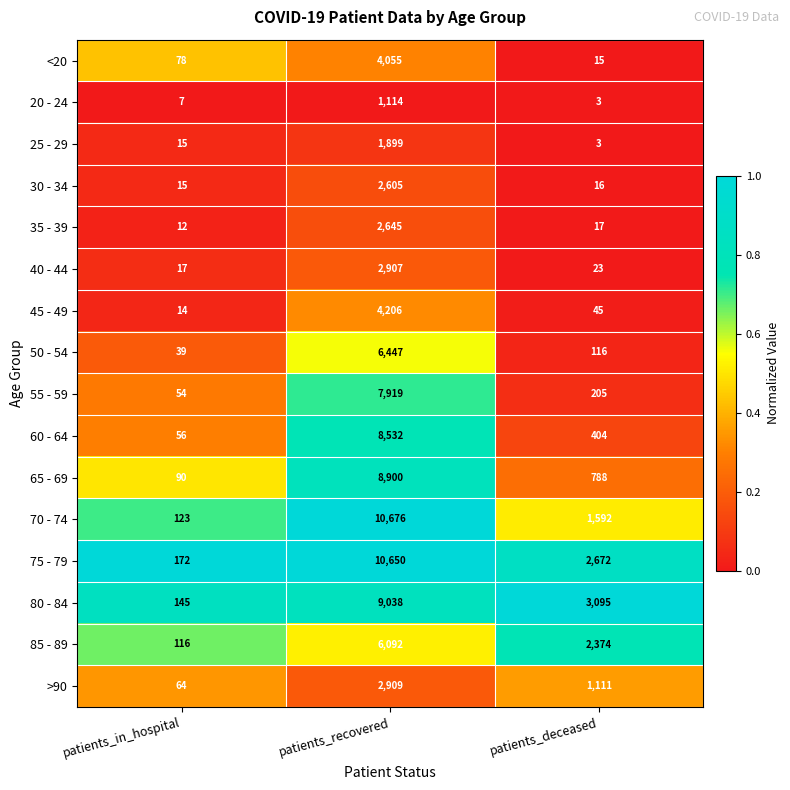

At which category does the chart reach its peak across all series?

patients_recovered